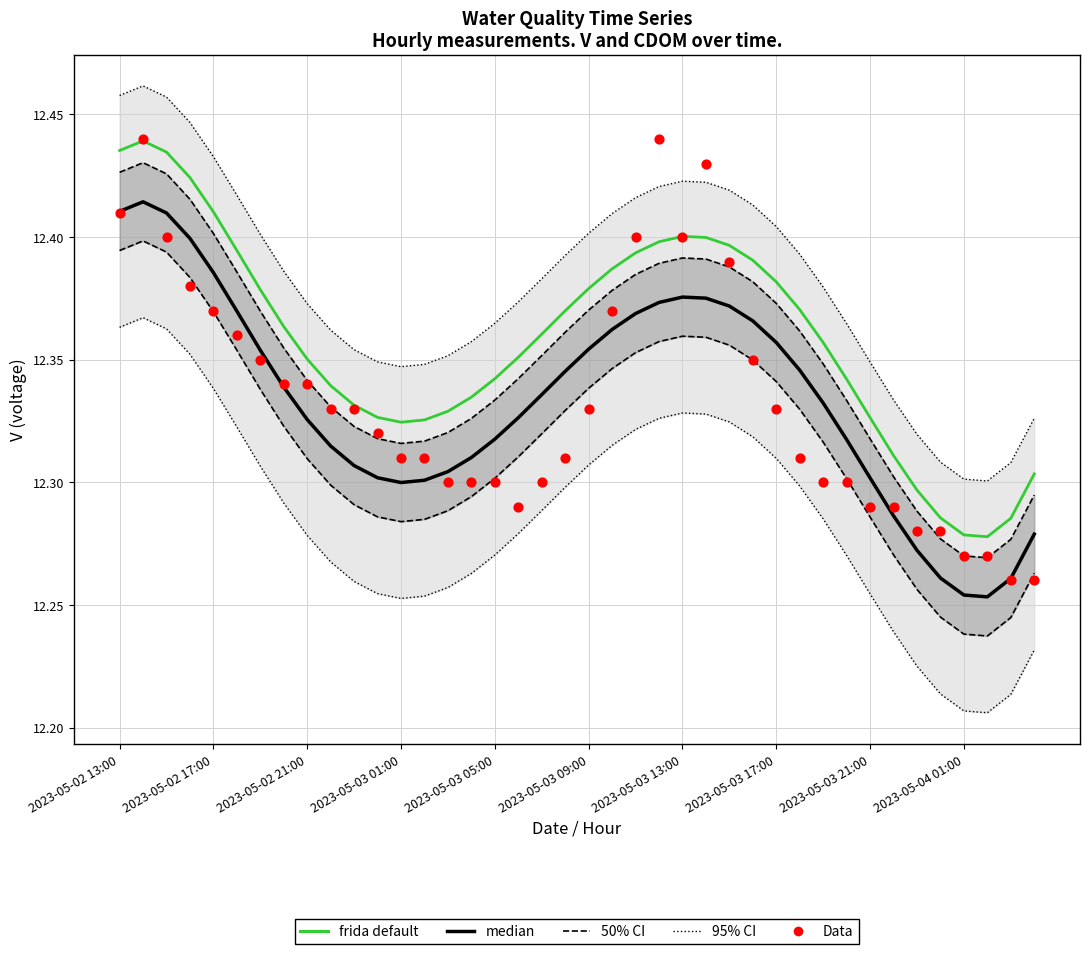

Which series has the largest Y range (max minus min)?

Data (V)